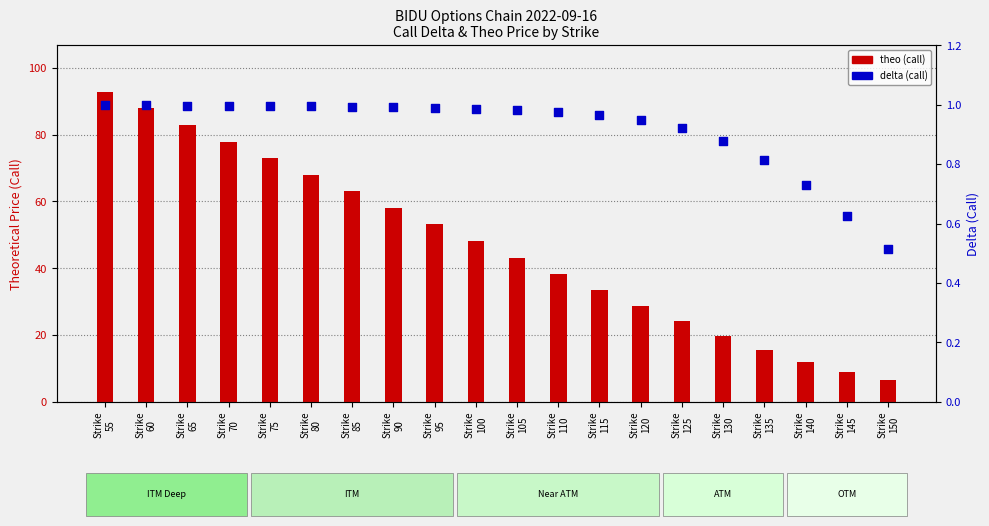

Which series reaches the minimum Y coordinate?

delta (call)